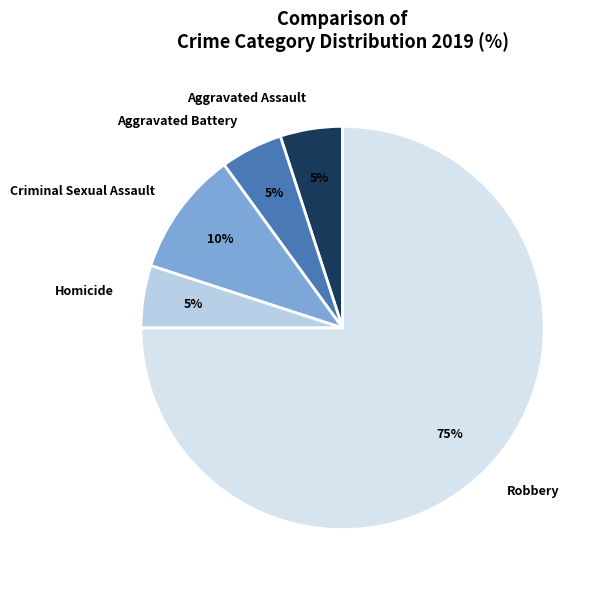

The Aggravated Assault slice represents 5% of the pie. True or false?

True